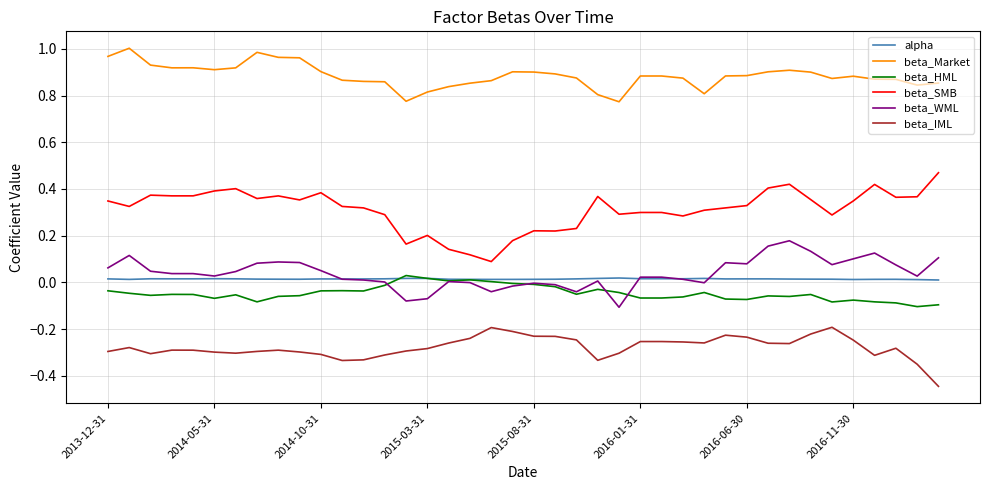

True or false: beta_IML and beta_SMB intersect in this chart.

False